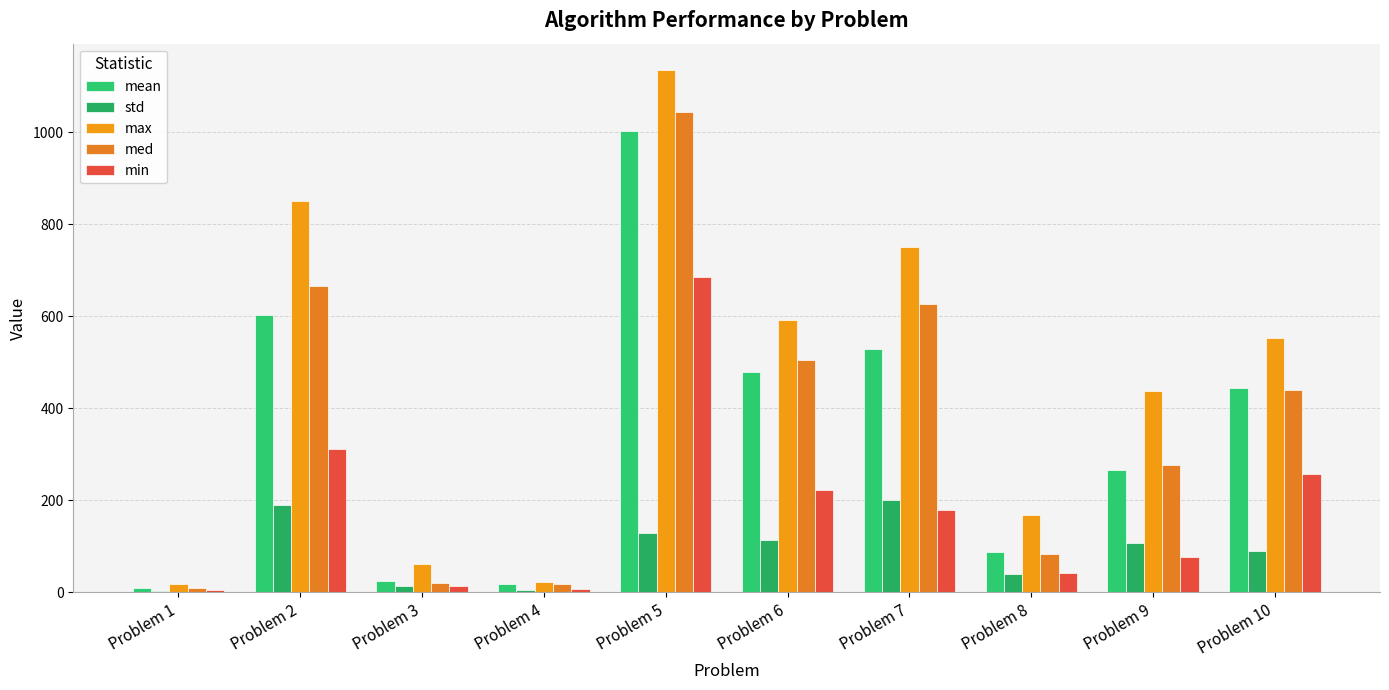

Where does the min series first go above 178?

Problem 2